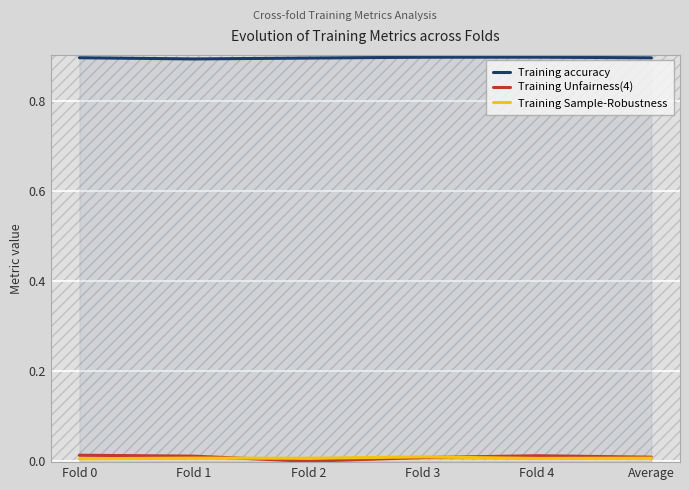

How many Training accuracy values are between 0 and 1?

6